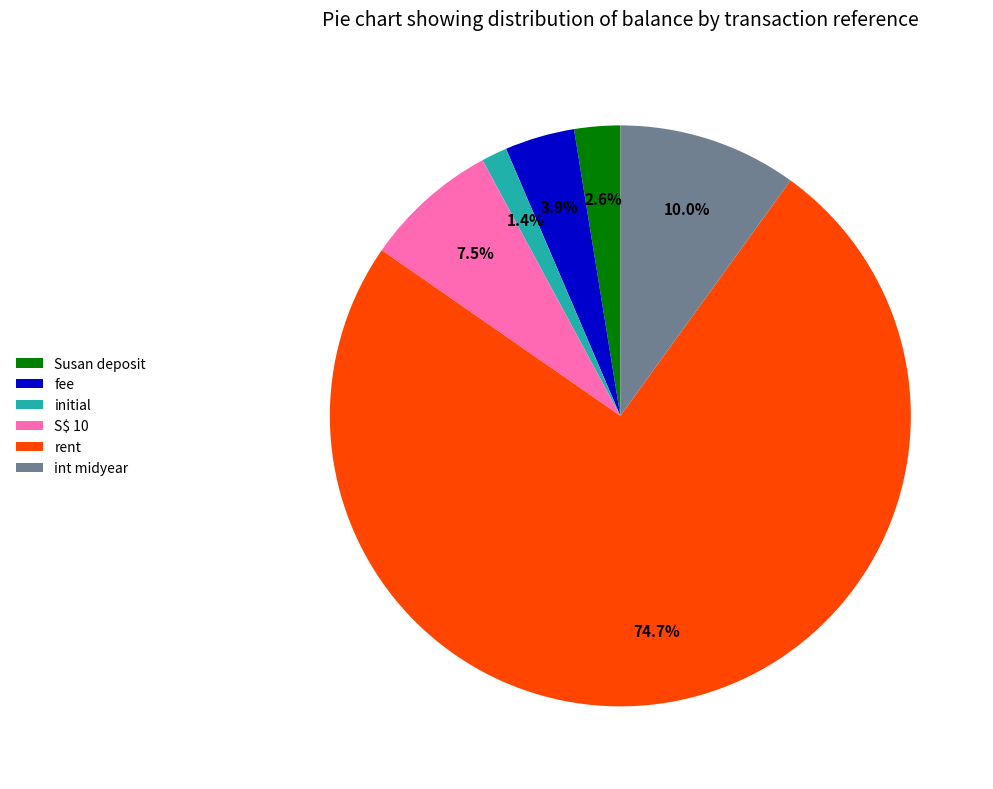

Which category has the biggest portion of the pie?

rent